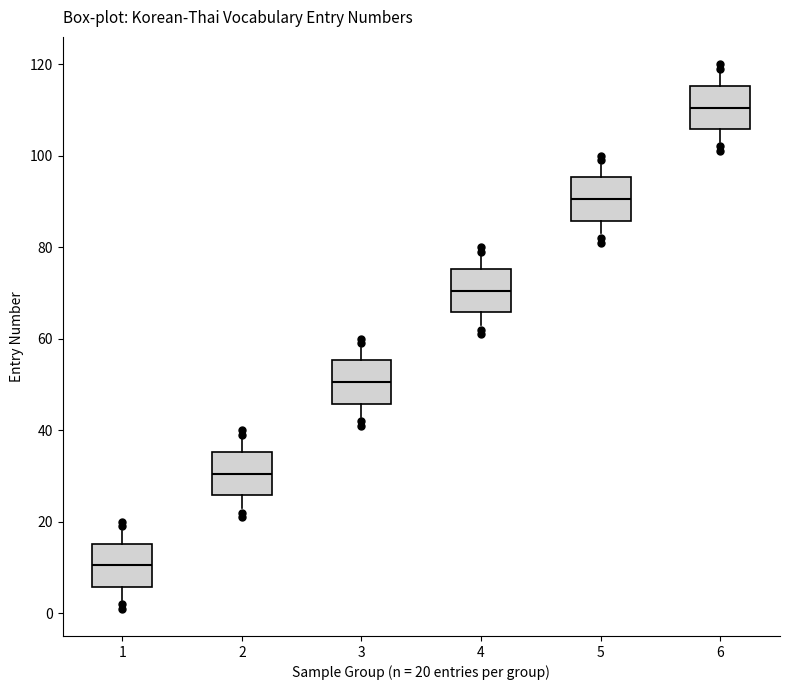

Where is the upper edge of the box at x = 3 on the y-axis? The values are not printed on the chart, so give them approximately, as read against the axis.

56